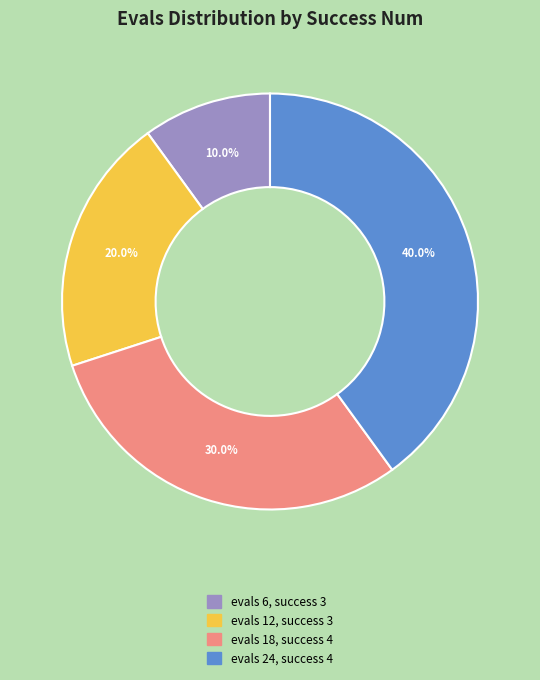

Which category has the biggest portion of the pie?

evals 24, success 4